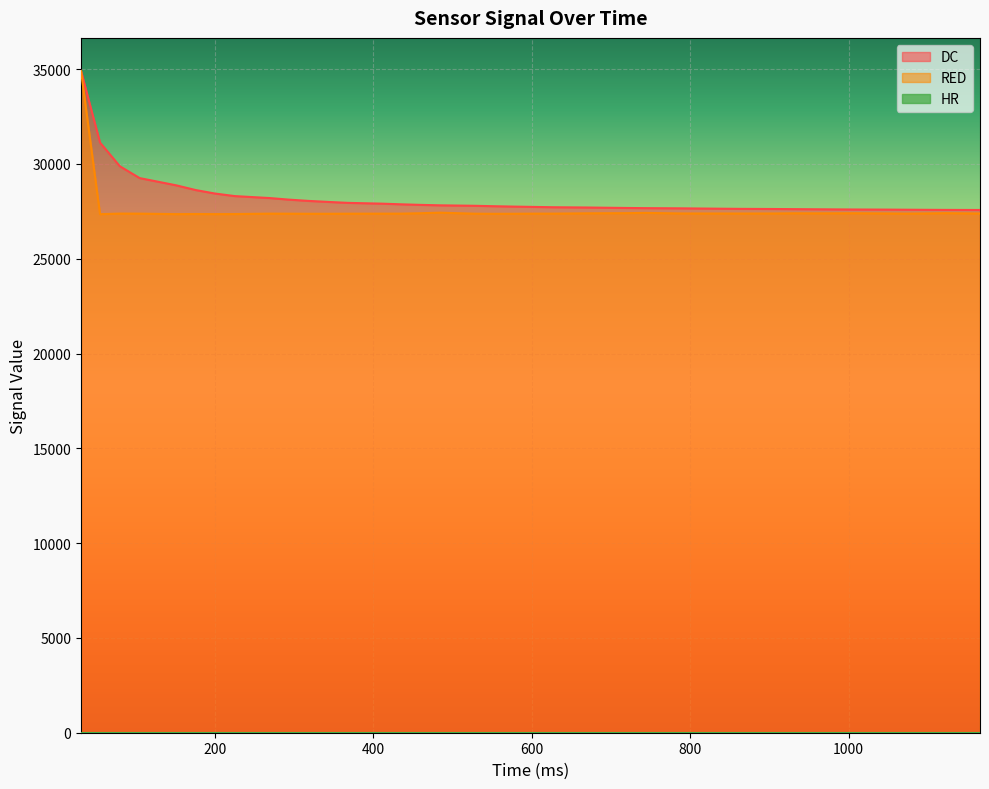

How many series are shown in this chart?

3